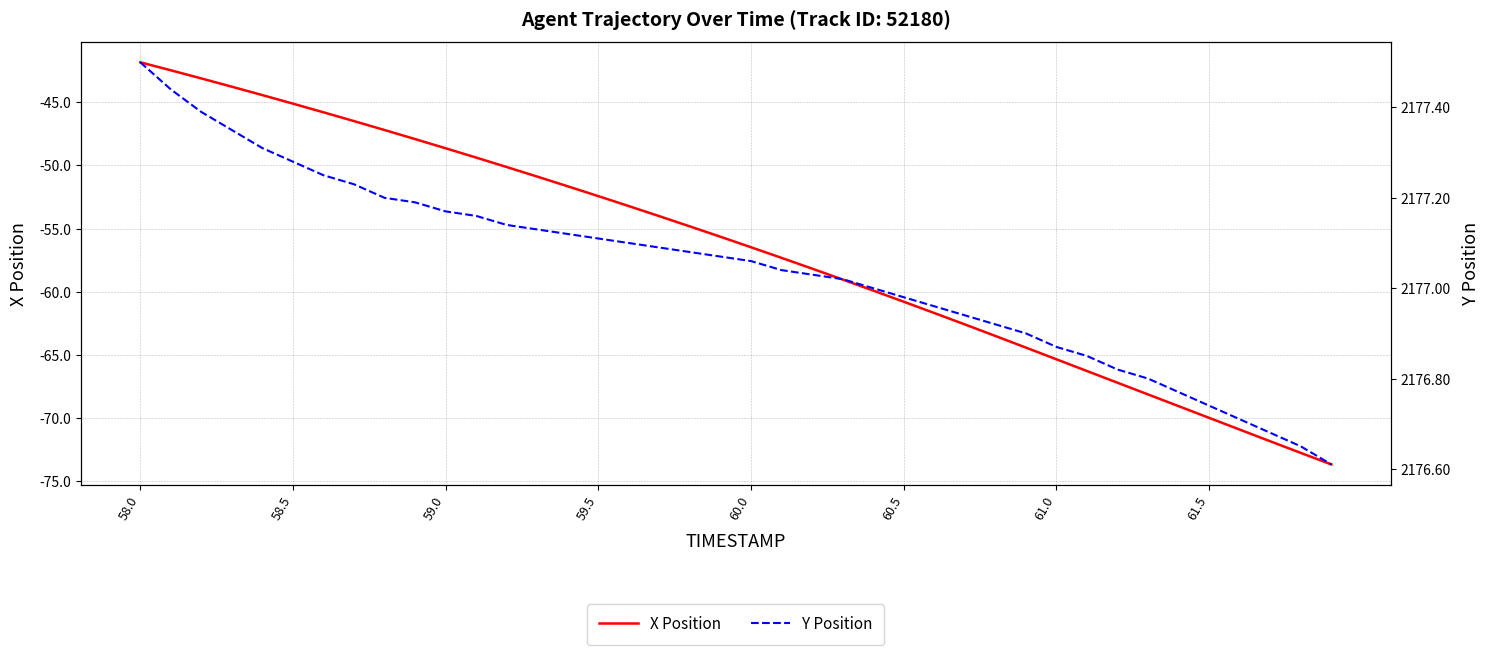

True or false: X Position has more than 0 interior local peaks.

False